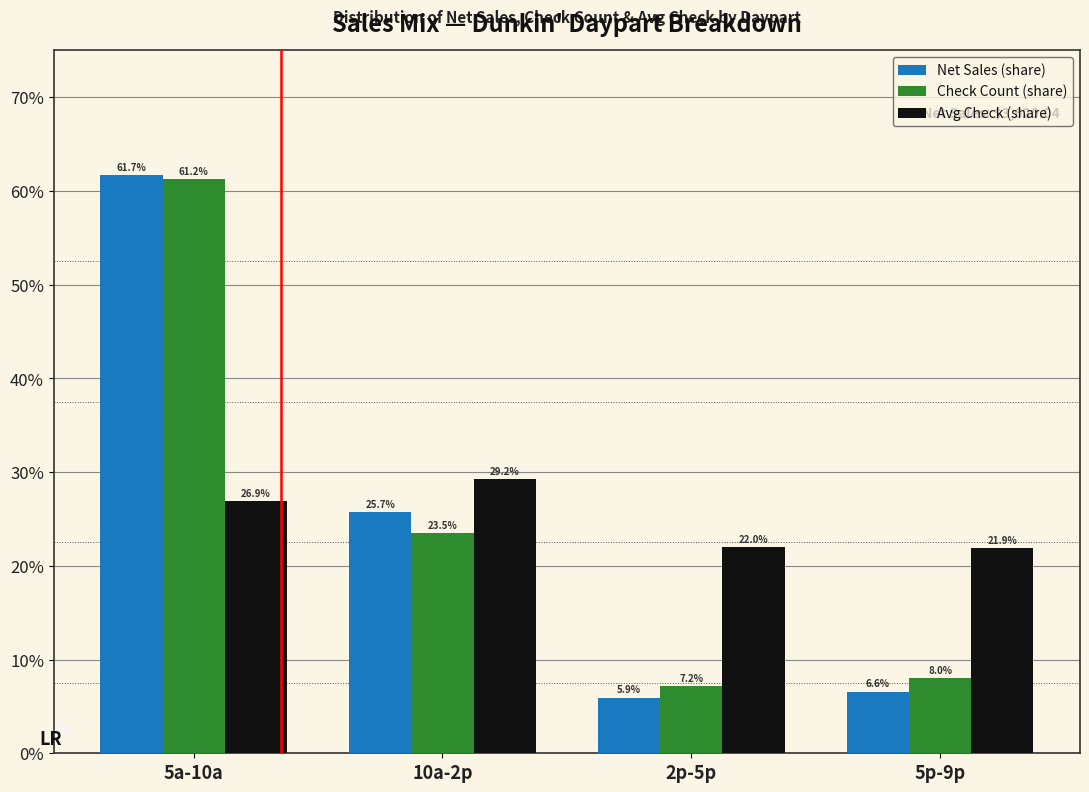

Are the bars horizontal?

No